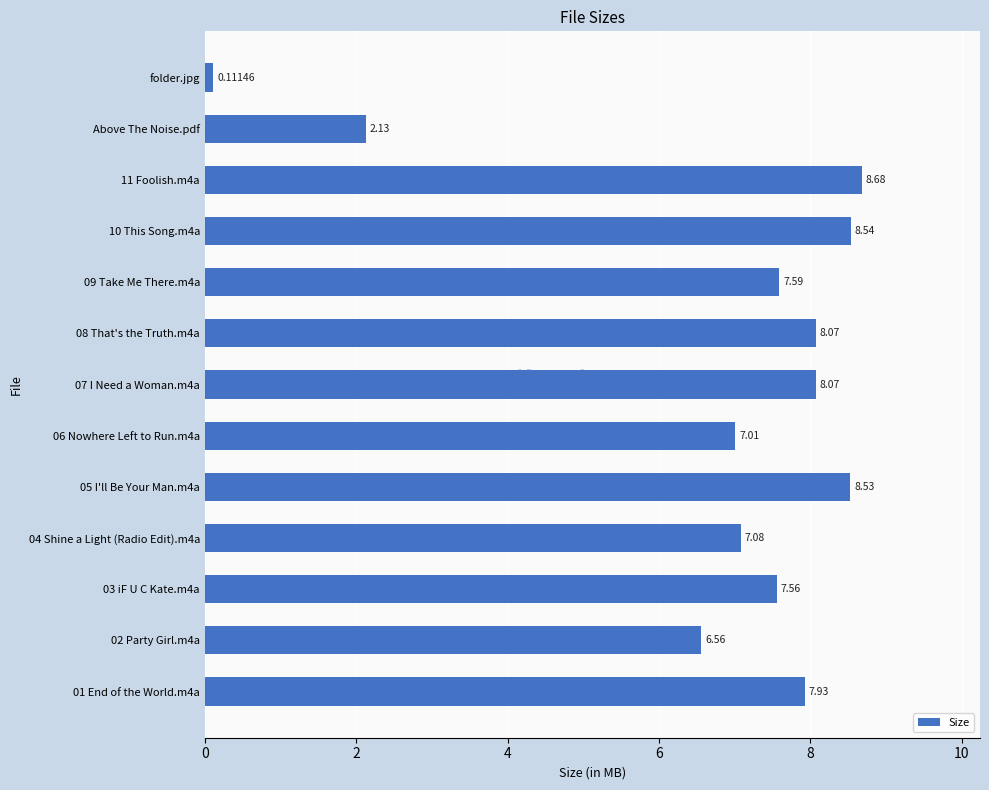

What is the difference between the maximum and minimum values?

8.6